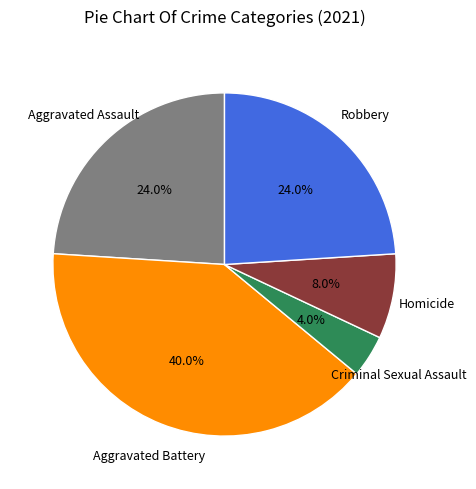

Is there a majority slice in this chart?

No